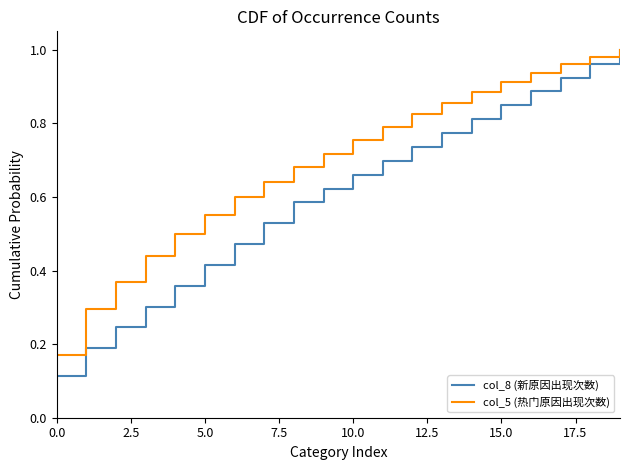

Rank the series by their average value, from highest to lowest.

col_5 (热门原因出现次数), col_8 (新原因出现次数)